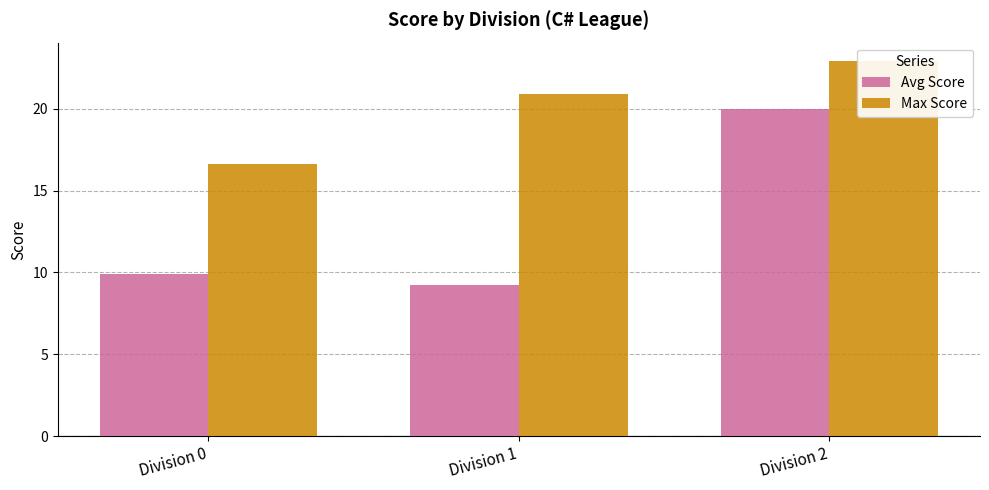

At which category is the sum across all series the highest?

Division 2